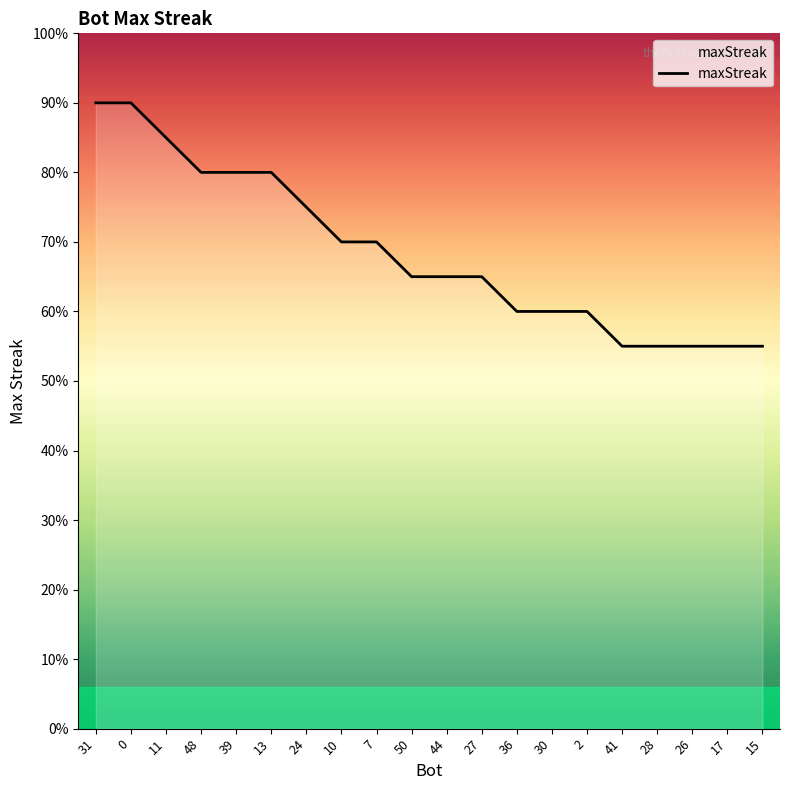

Is this an area chart (filled region under the line)?

Yes